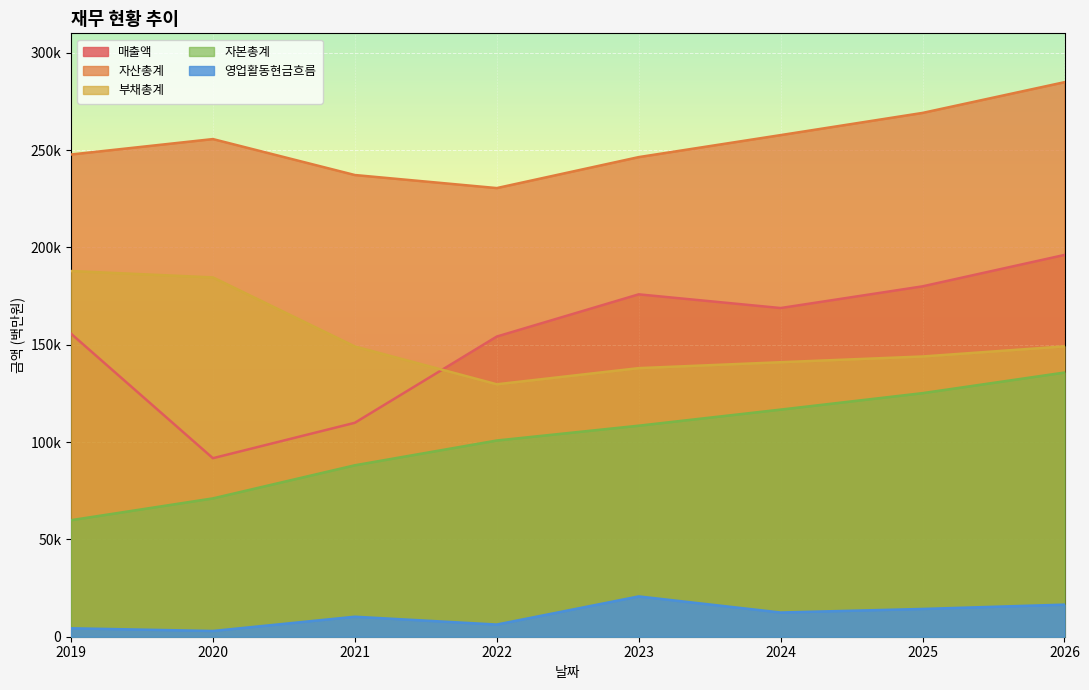

Between 2025 and 2021, which is larger?

2025